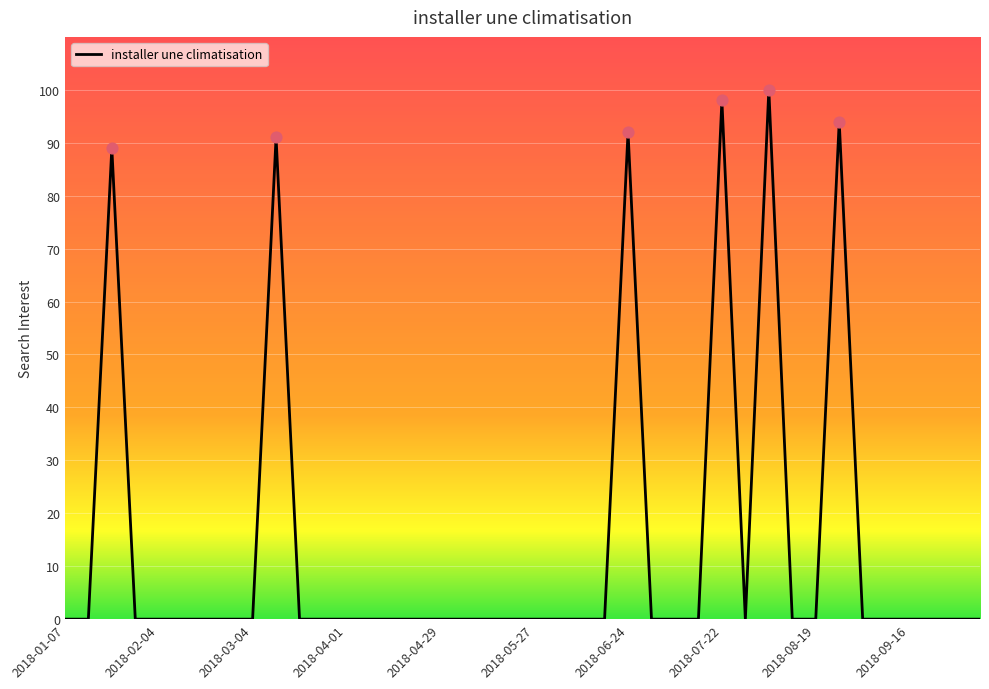

What is the difference between the maximum and minimum values?

100